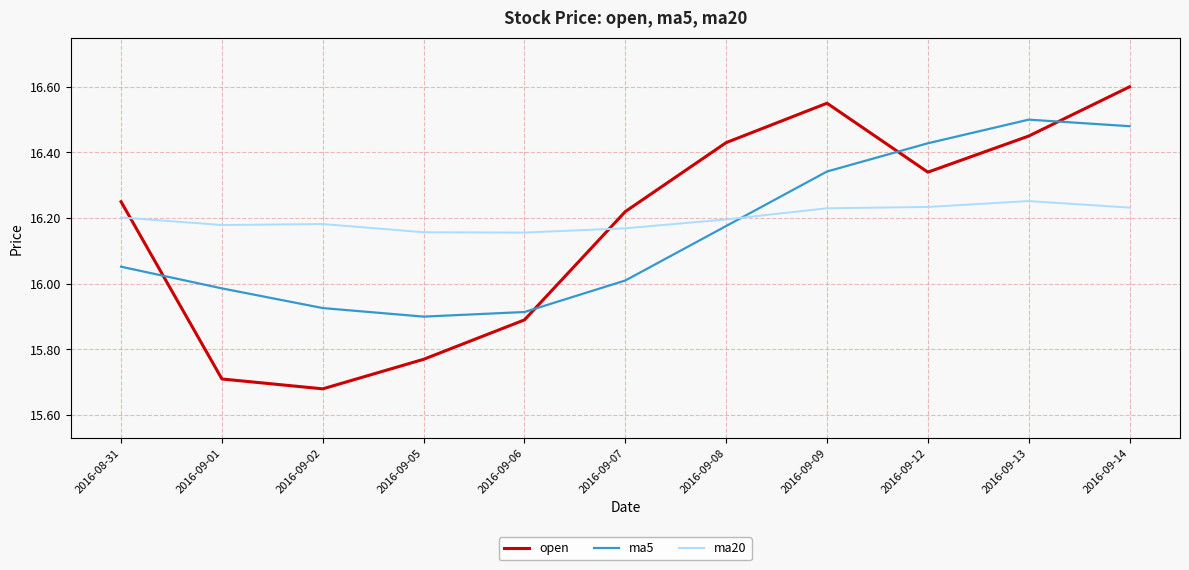

At which category is the sum across all series the highest?

2016-09-14